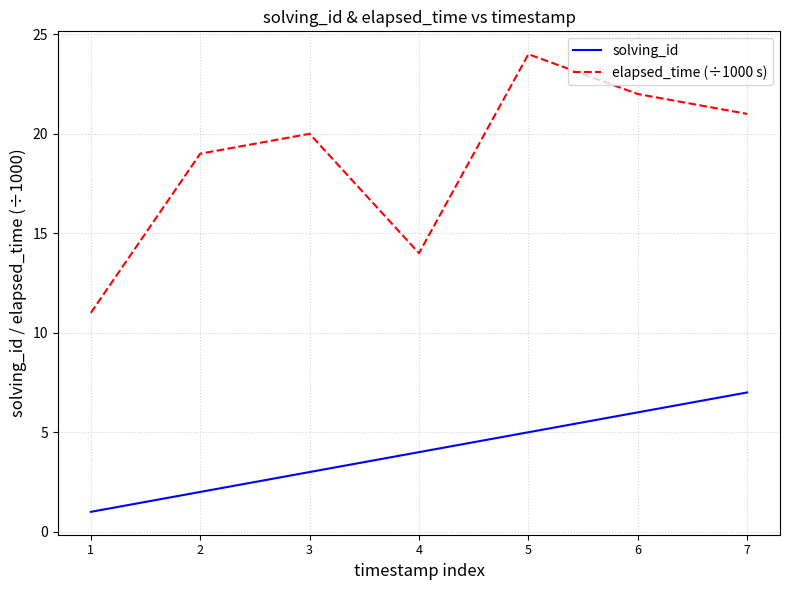

Is it true that elapsed_time (÷1000 s) equals 20 at 3?

True